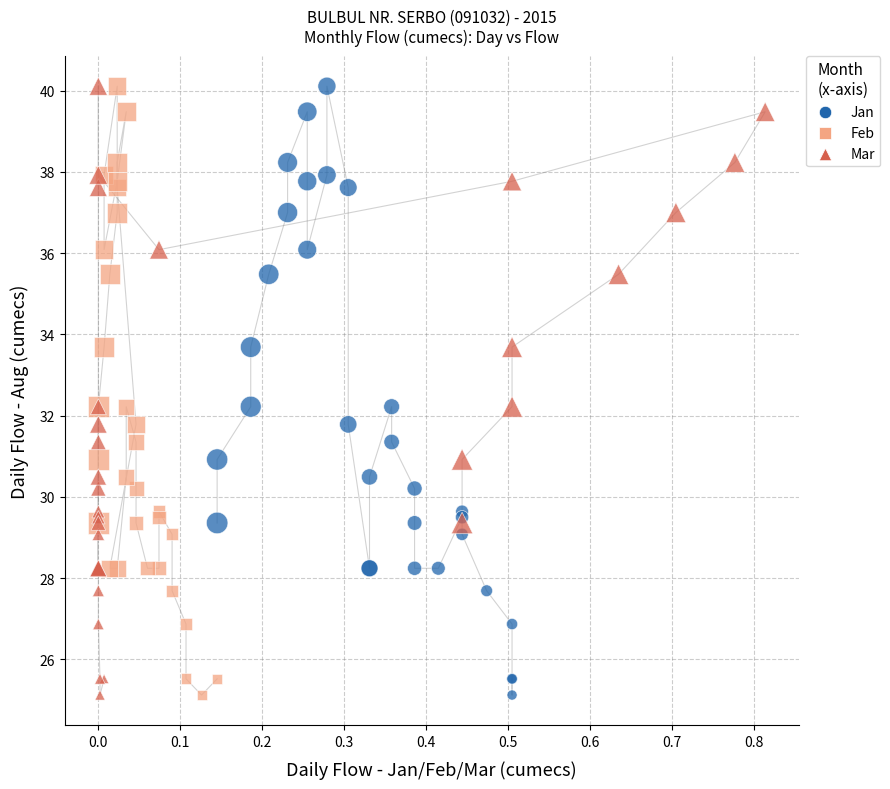

What are all the series names shown in the legend?

Jan, Feb, Mar